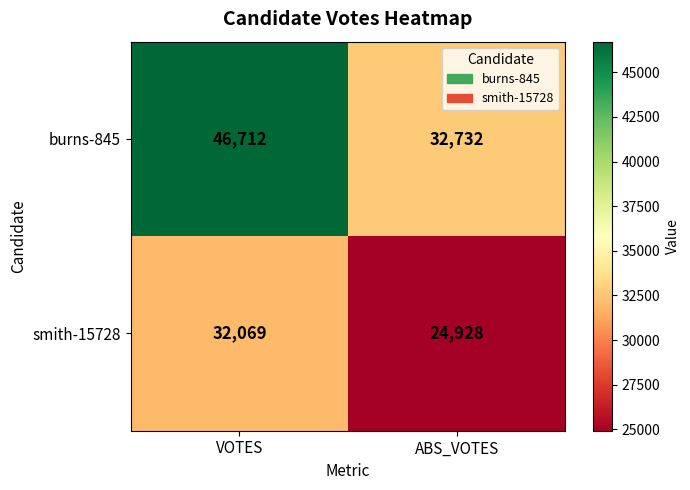

Which series has the largest range (max minus min)?

burns-845